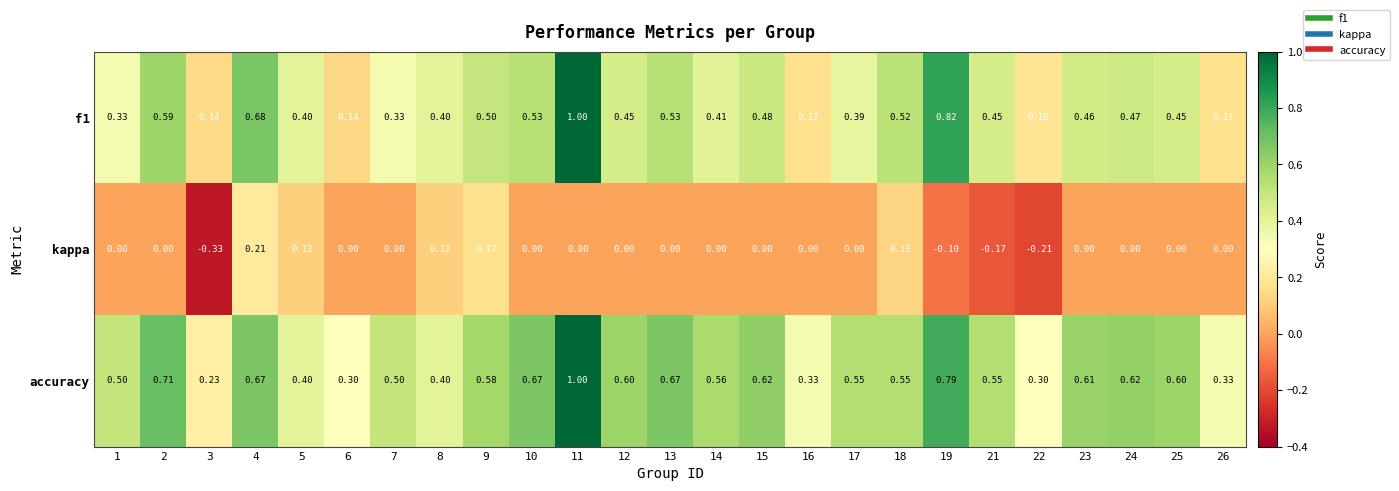

Which series has the largest total across all categories?

accuracy